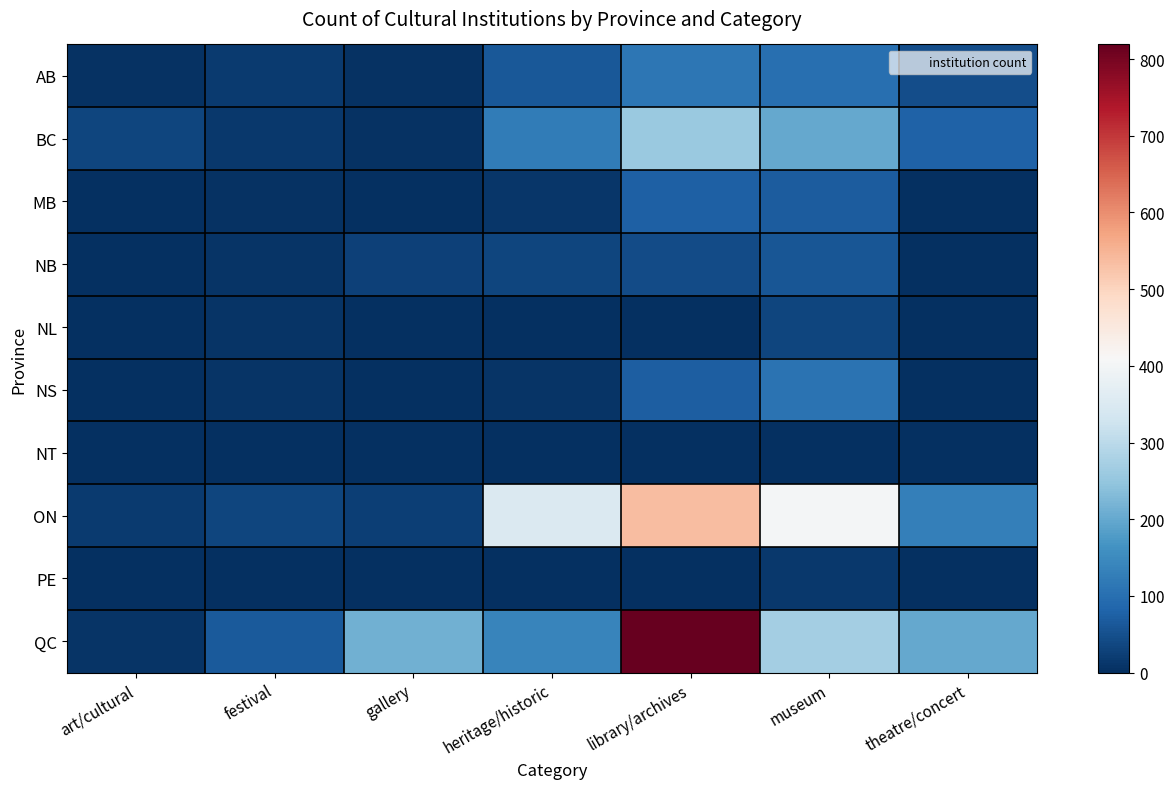

At which category does the chart reach its peak across all series?

library/archives